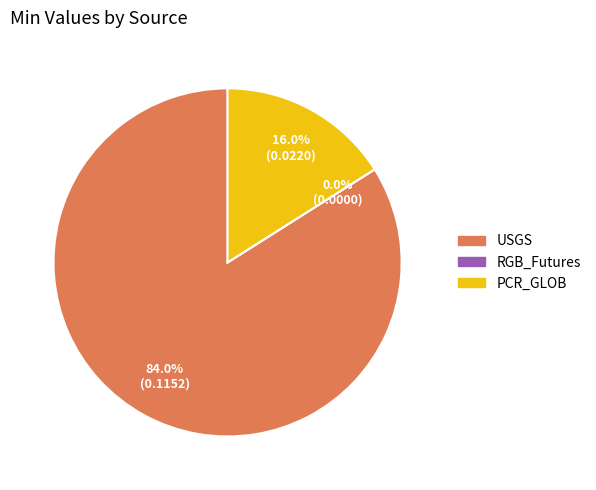

What is the total percentage of USGS and PCR_GLOB?

100.0%